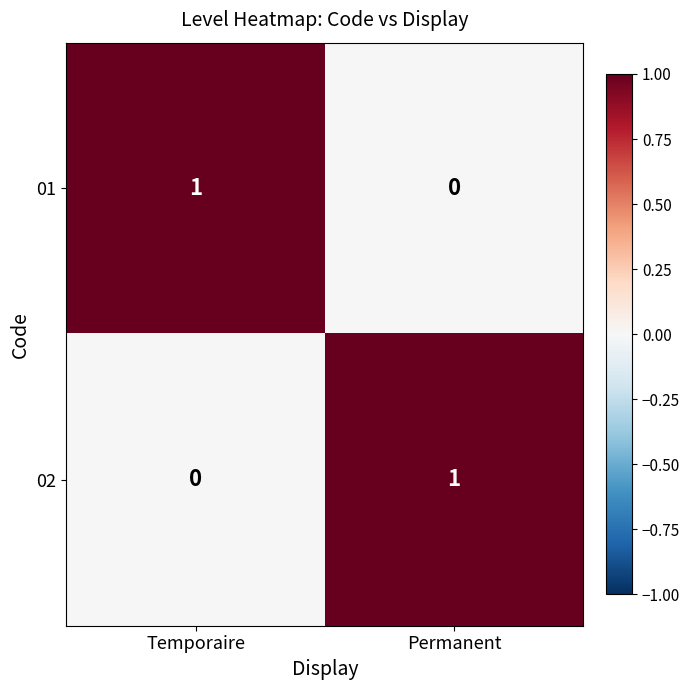

At Temporaire, list the series in order from largest to smallest.

01, 02